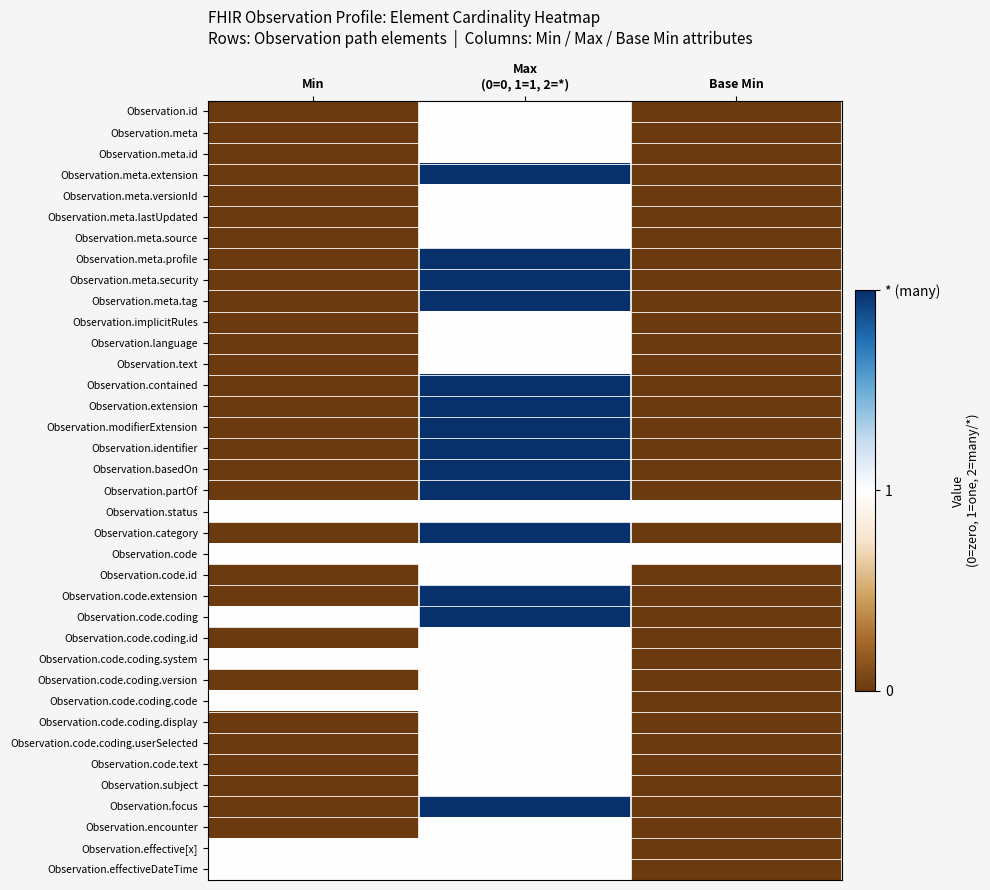

What is the greatest value displayed?

2